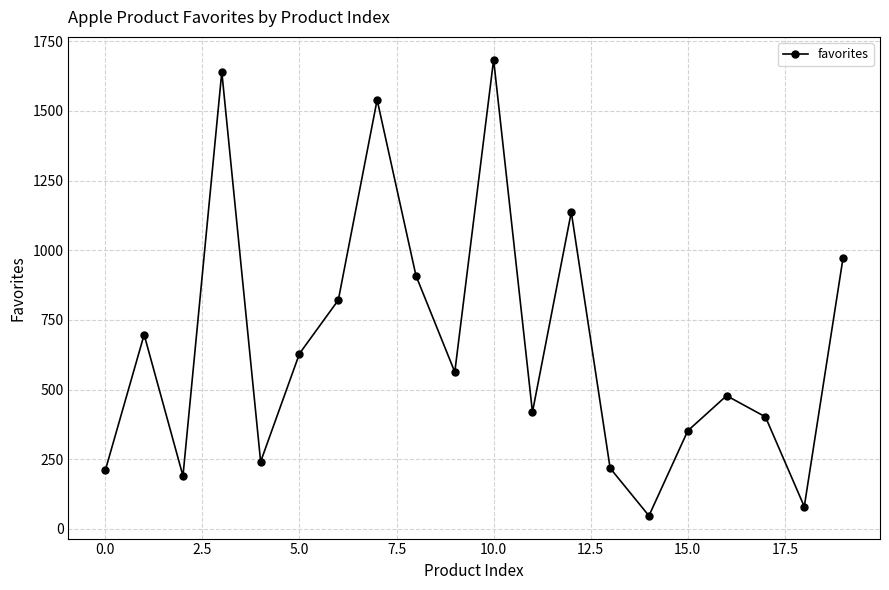

What is the difference between the maximum and second lowest values?

1604